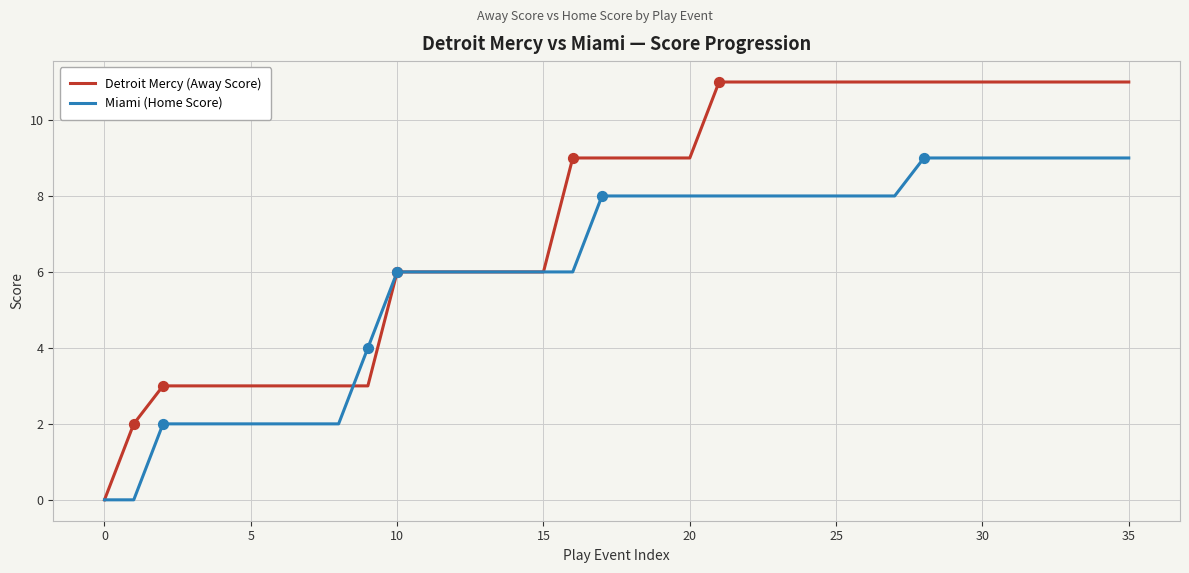

Which series has the largest total across all categories?

Detroit Mercy (Away Score)